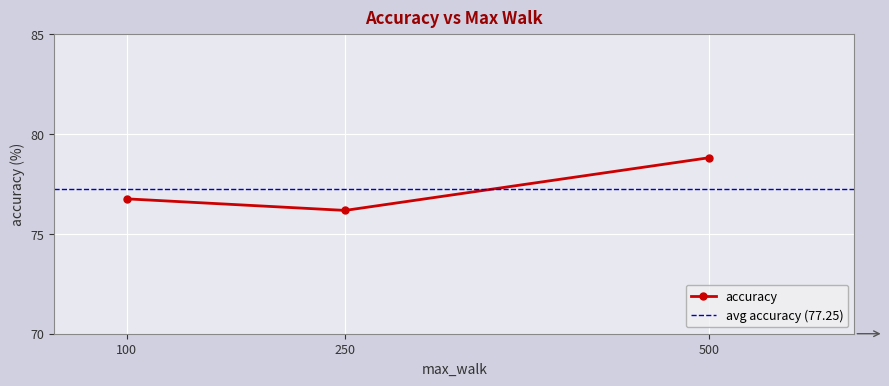

List the labels in order of value, largest first.

500, 100, 250